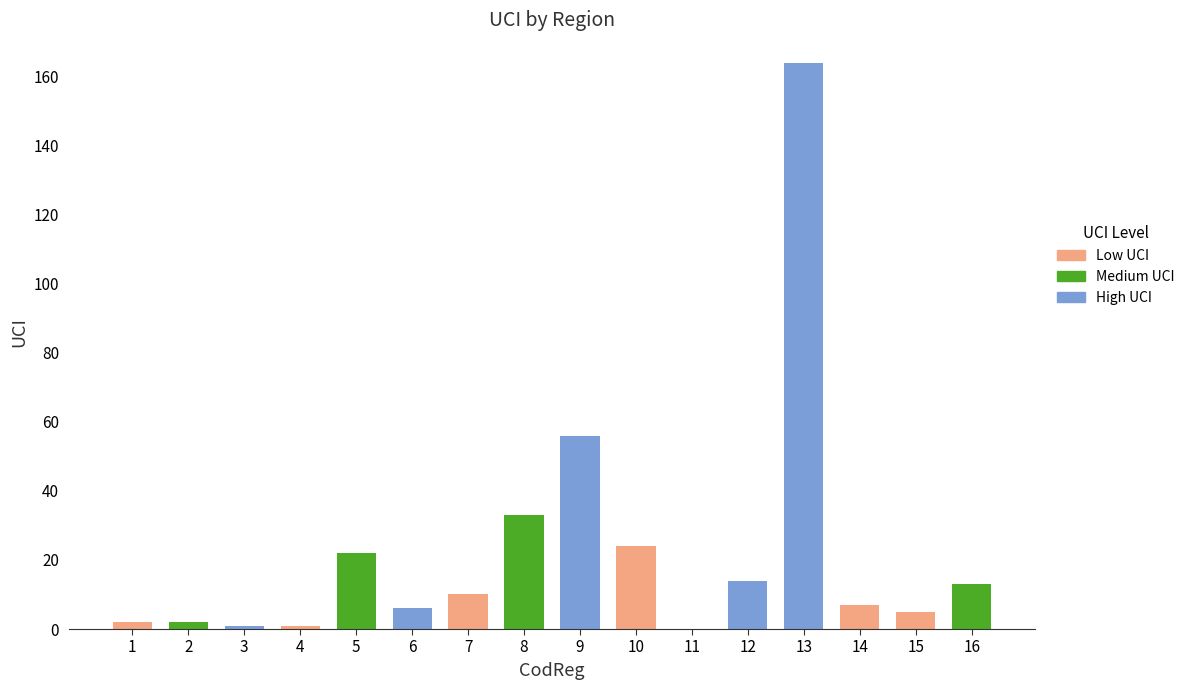

Reading left to right, extract all data points from this chart.

2	2	1	1	22	6	10	33	56	24	0	14	164	7	5	13